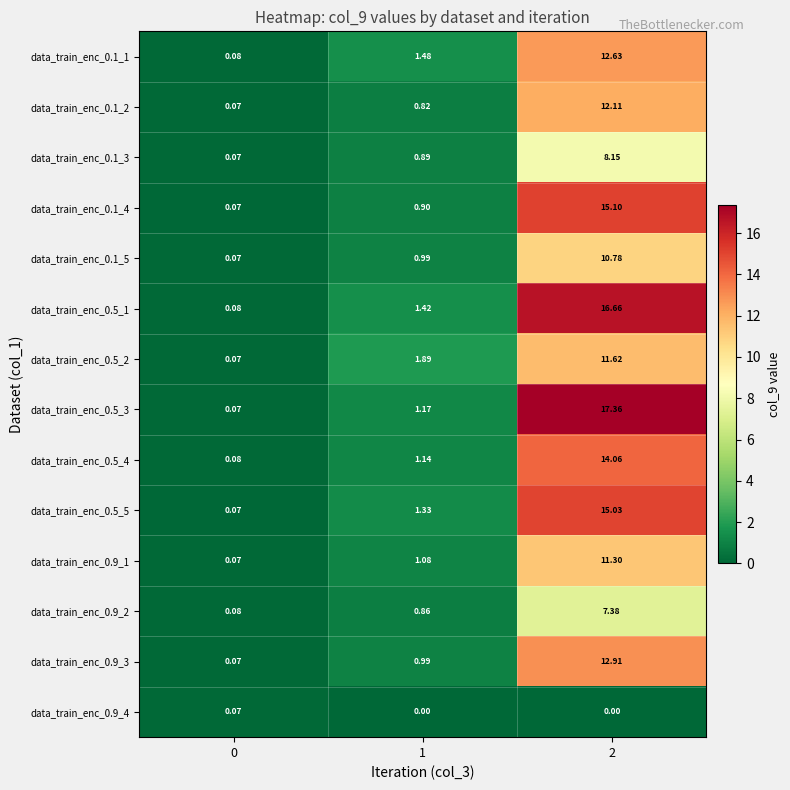

Between 1 and 2, which series saw the biggest shift?

data_train_enc_0.5_3